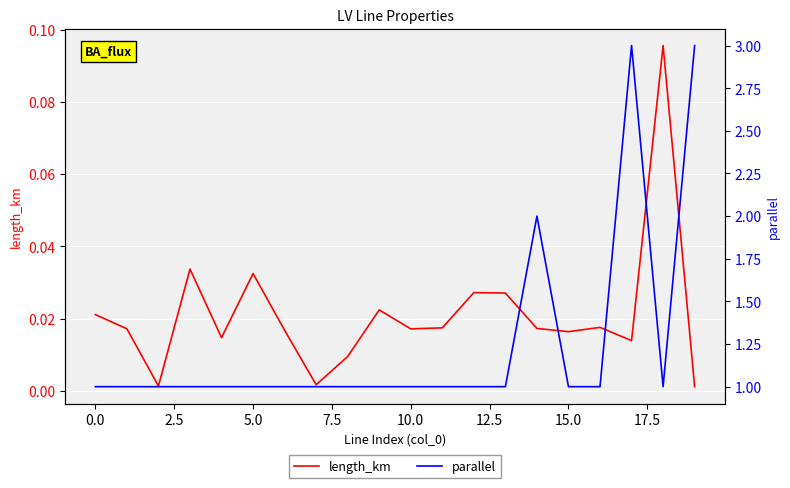

True or false: length_km and parallel intersect in this chart.

False